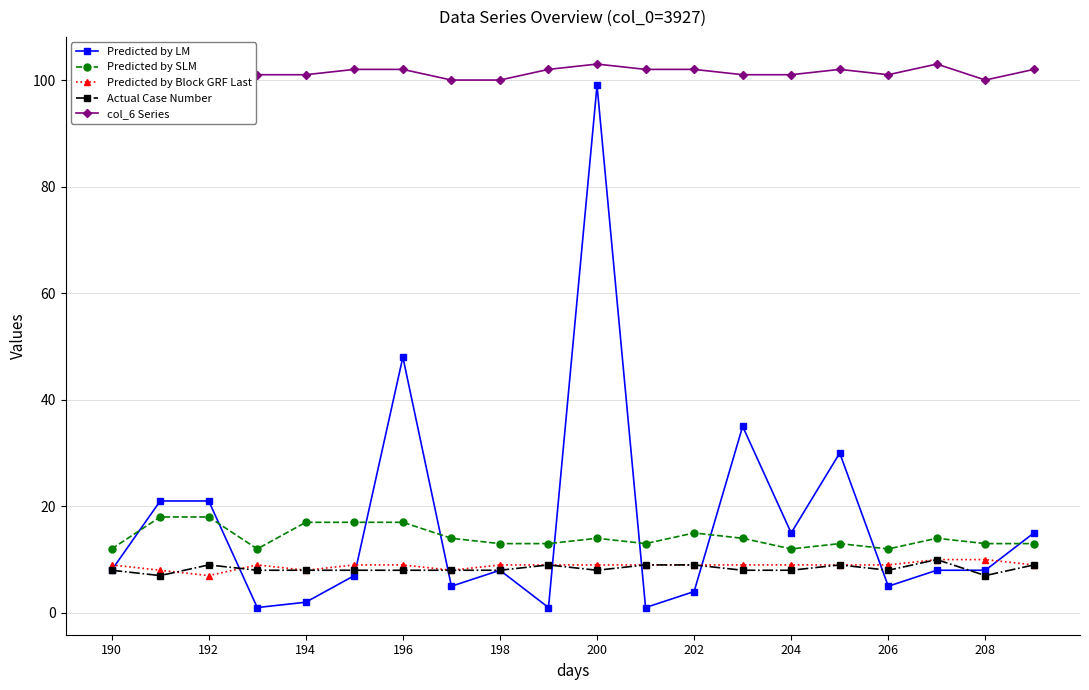

True or false: Actual Case Number and Predicted by SLM intersect in this chart.

False